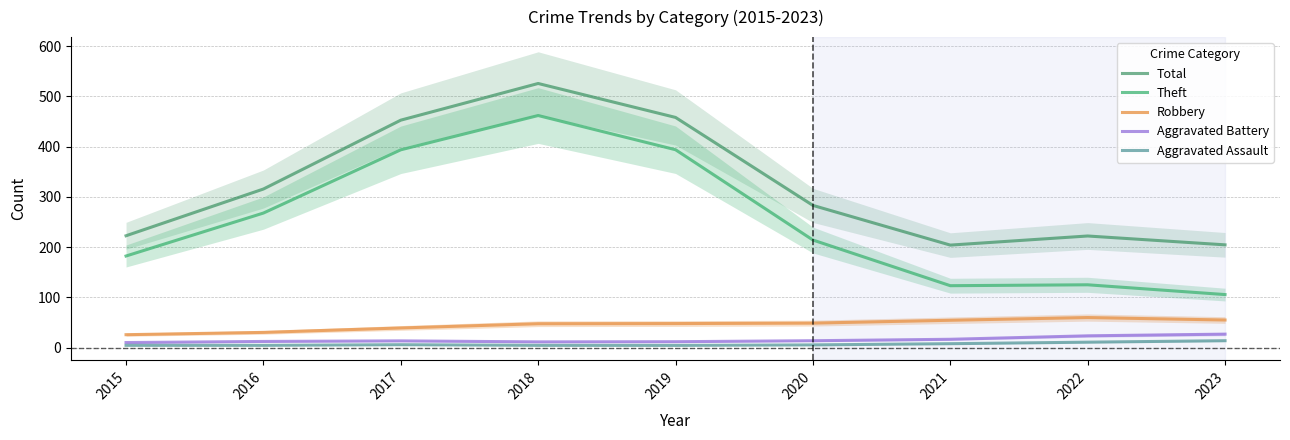

List the series in order of their peak value, lowest first.

Aggravated Assault, Aggravated Battery, Robbery, Theft, Total